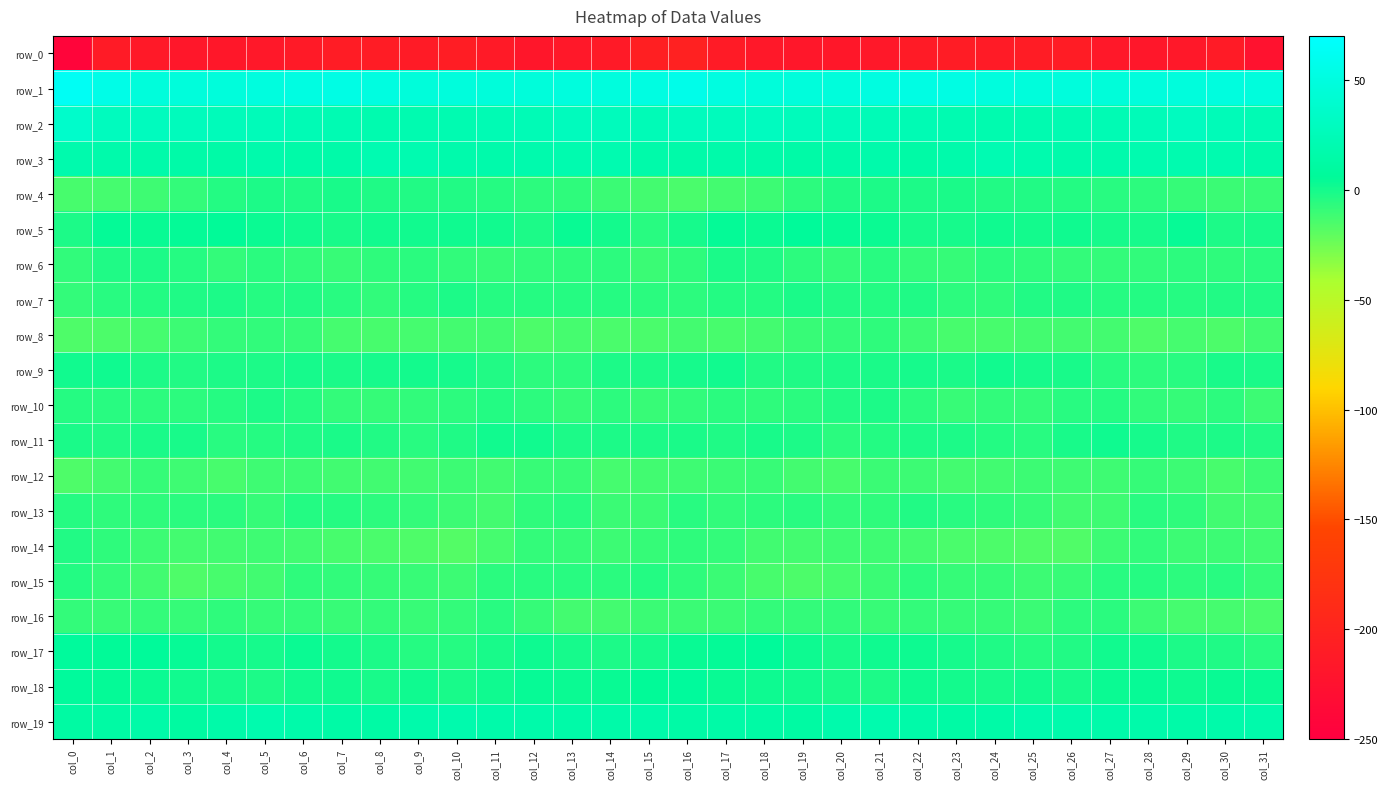

Between col_15 and col_16, which series saw the biggest shift?

row_5